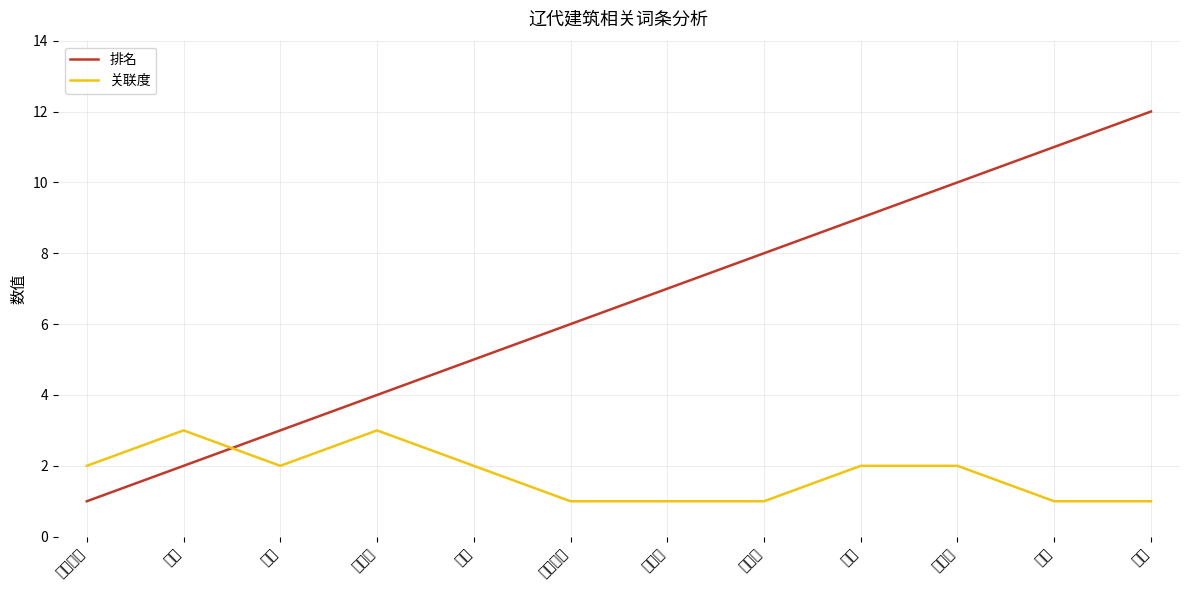

What position from the right is 涞源?

1